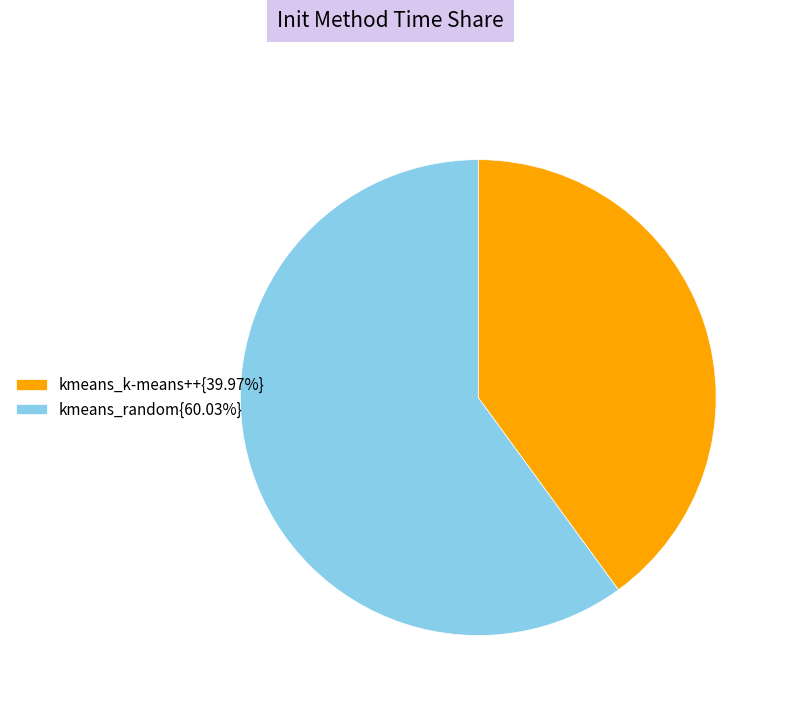

Combined, do kmeans_random{60.03%} and kmeans_k-means++{39.97%} account for over 50%?

Yes